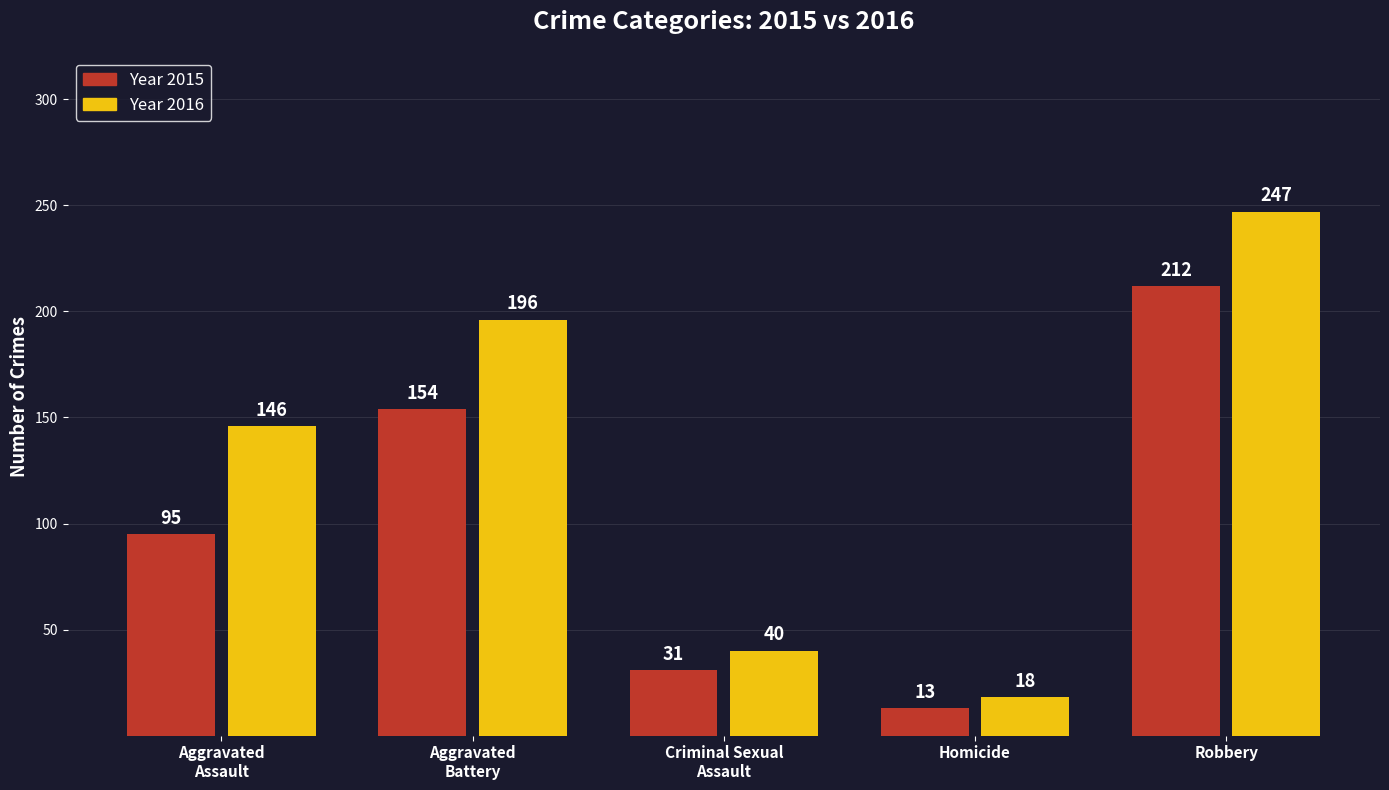

At which category is the sum across all series the highest?

Robbery